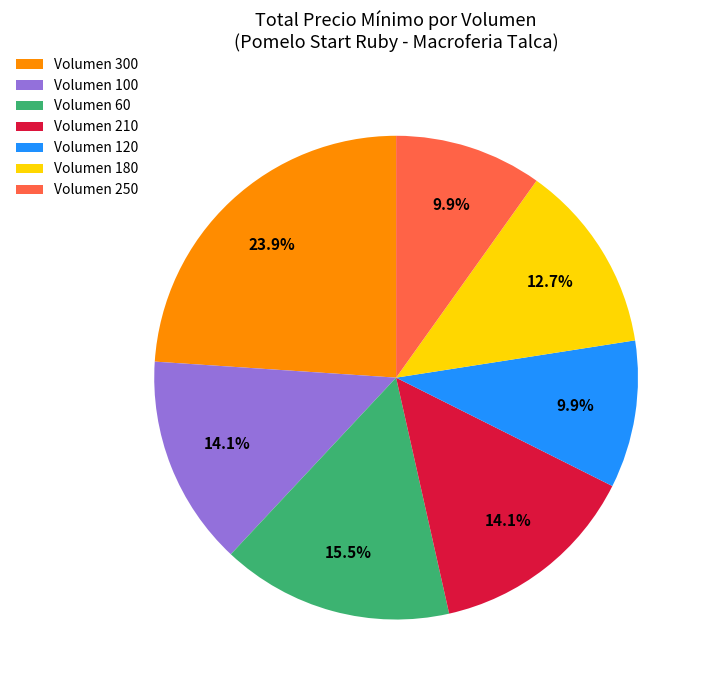

Does any single category account for the majority?

No